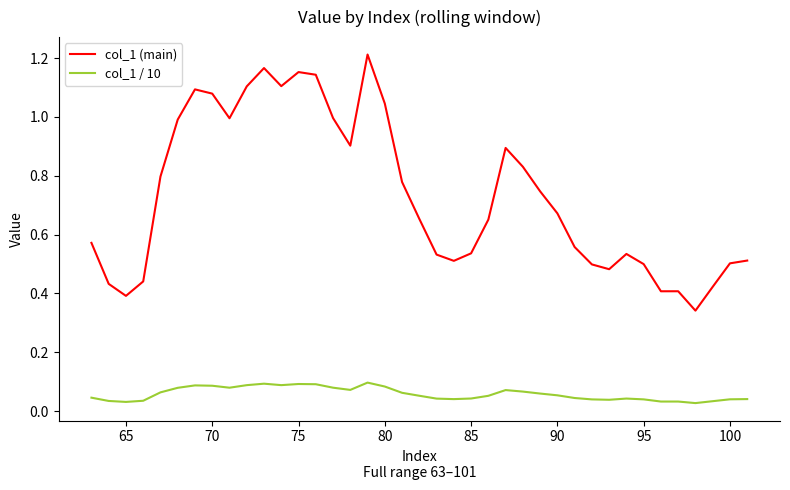

True or false: col_1 / 10 and col_1 (main) cross at least once.

False